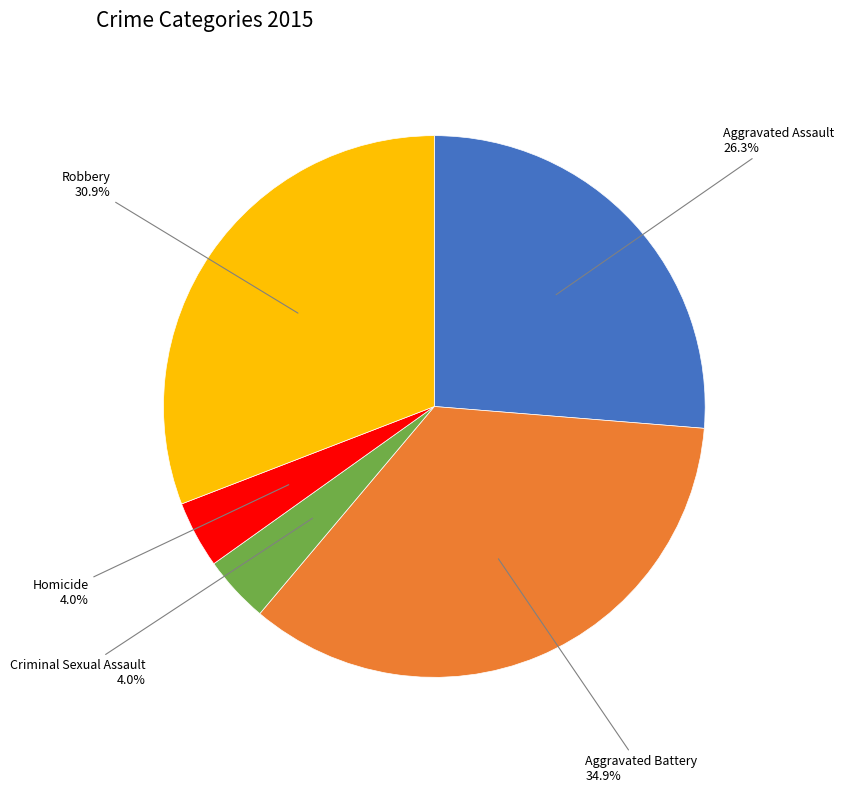

Is there a majority slice in this chart?

No